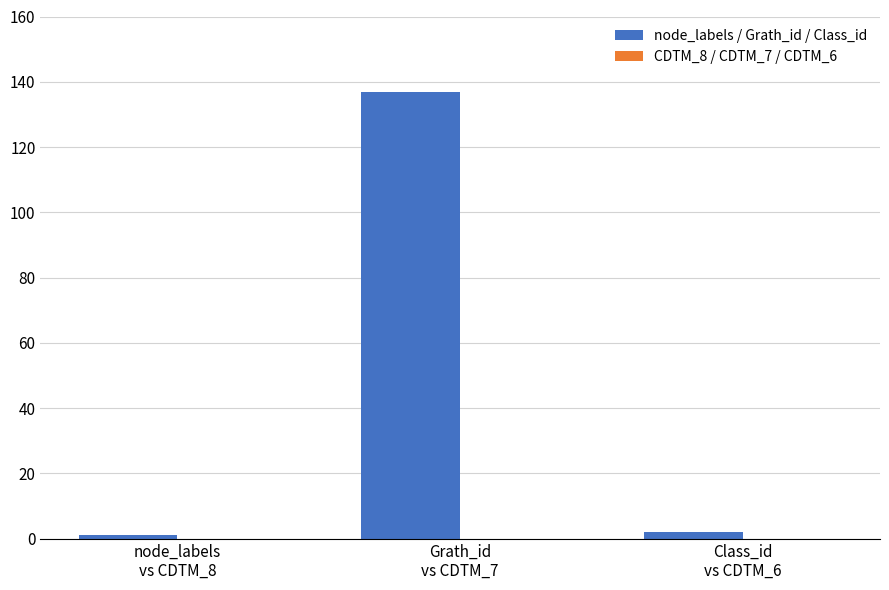

What is the greatest value displayed?

137